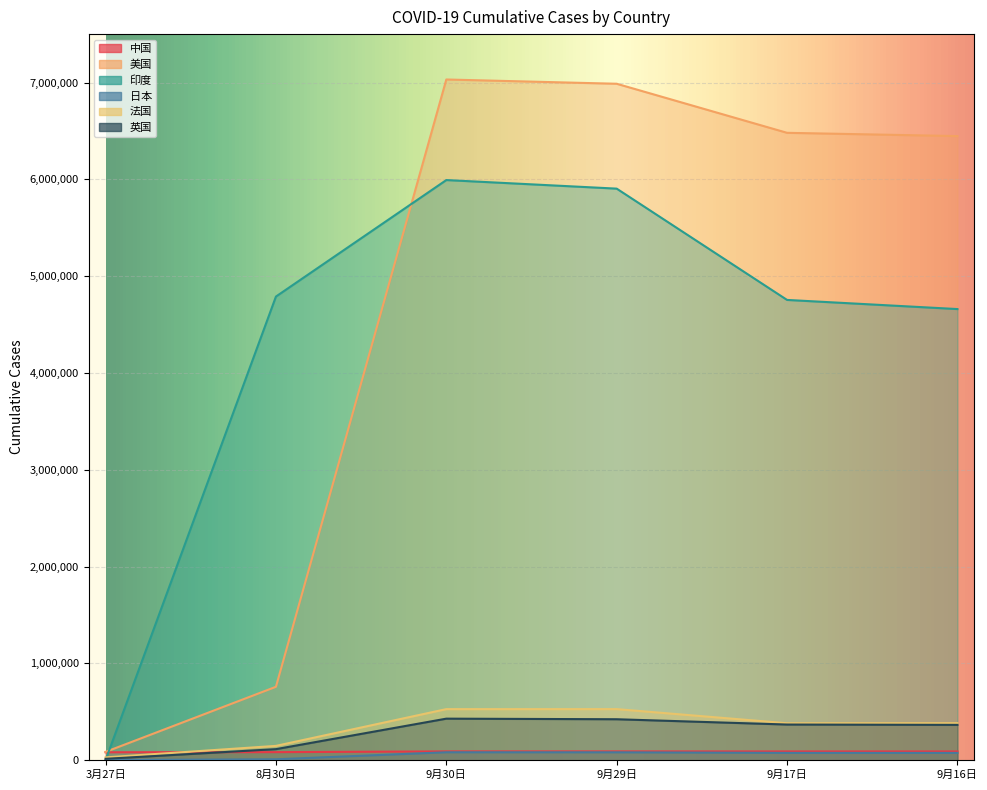

Does the chart display data point markers on the line(s)?

No